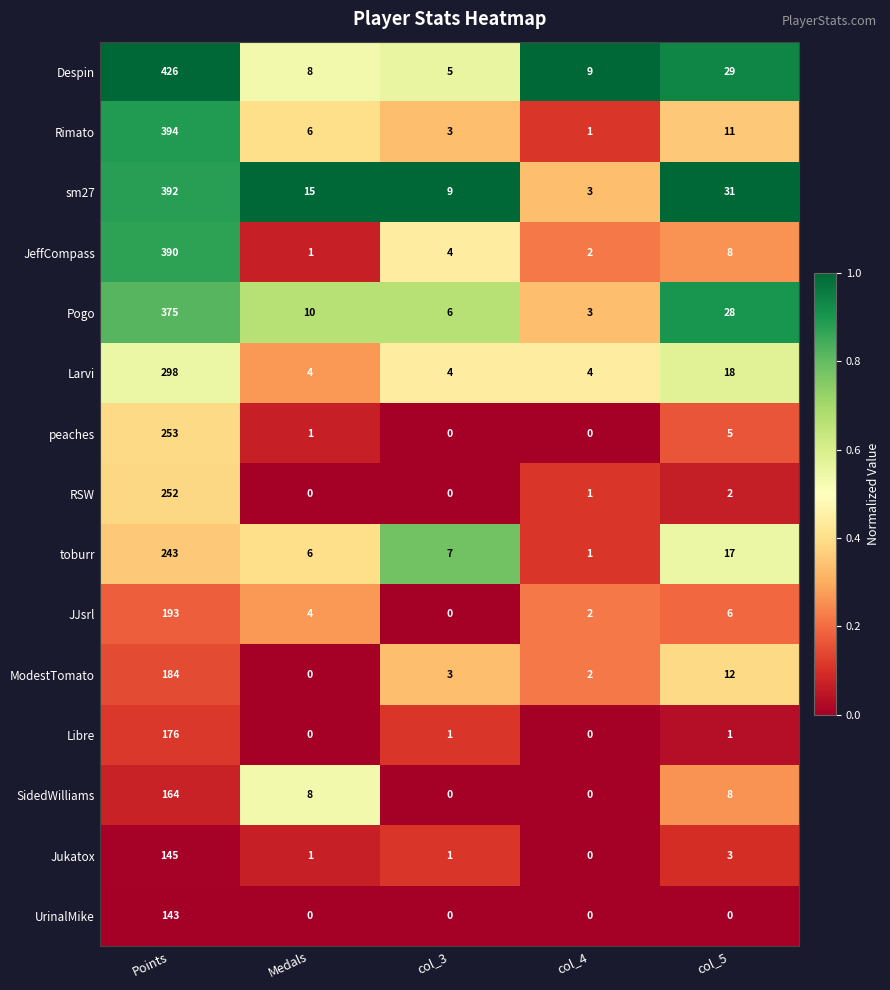

Which category has the highest value in the peaches series?

Points